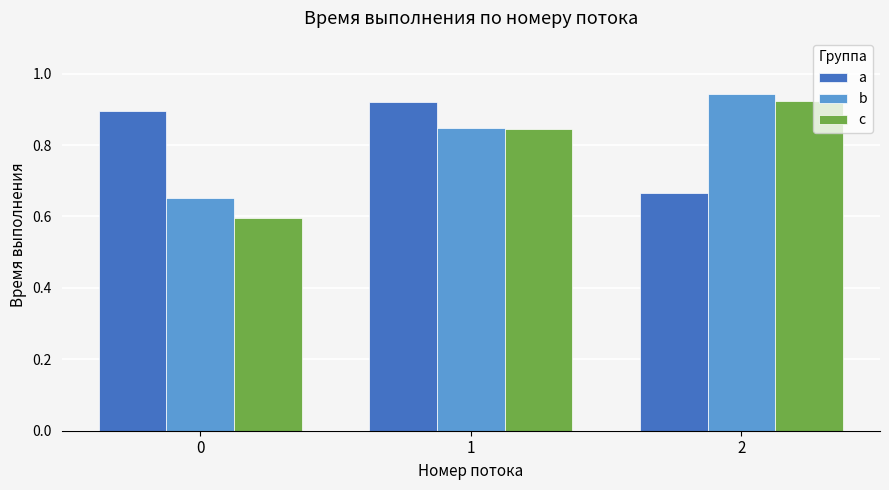

What are all the series names shown in the legend?

a, b, c